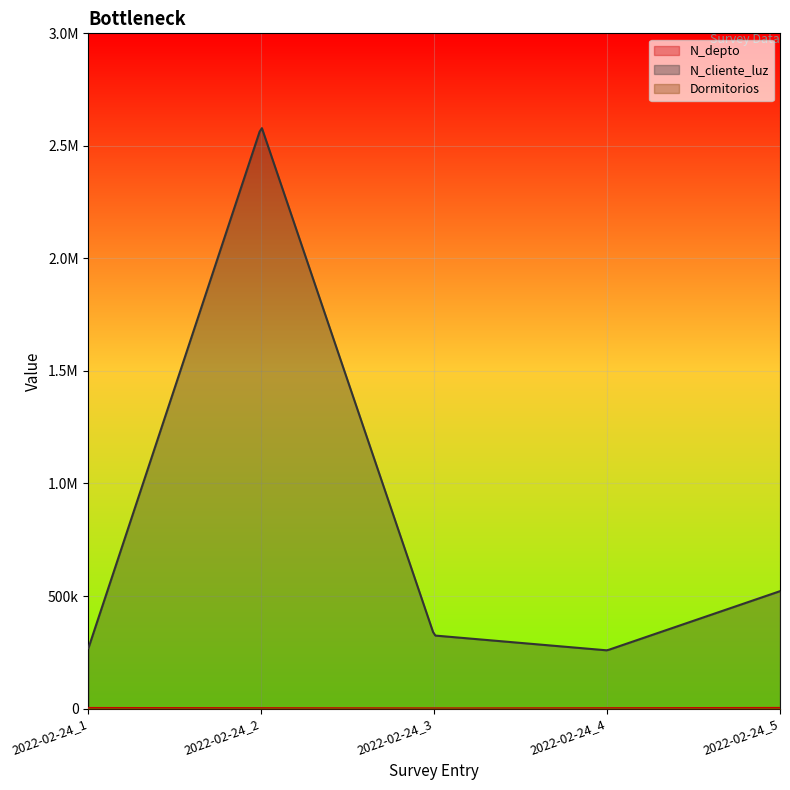

True or false: N_depto and Dormitorios intersect in this chart.

False